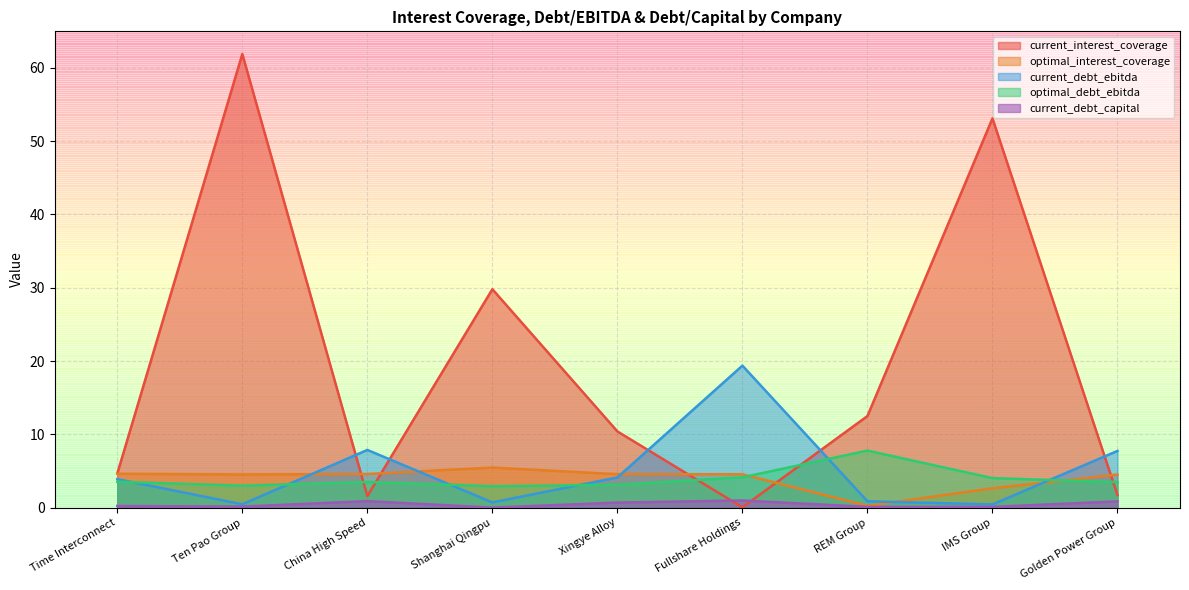

What is the greatest value displayed?

61.9